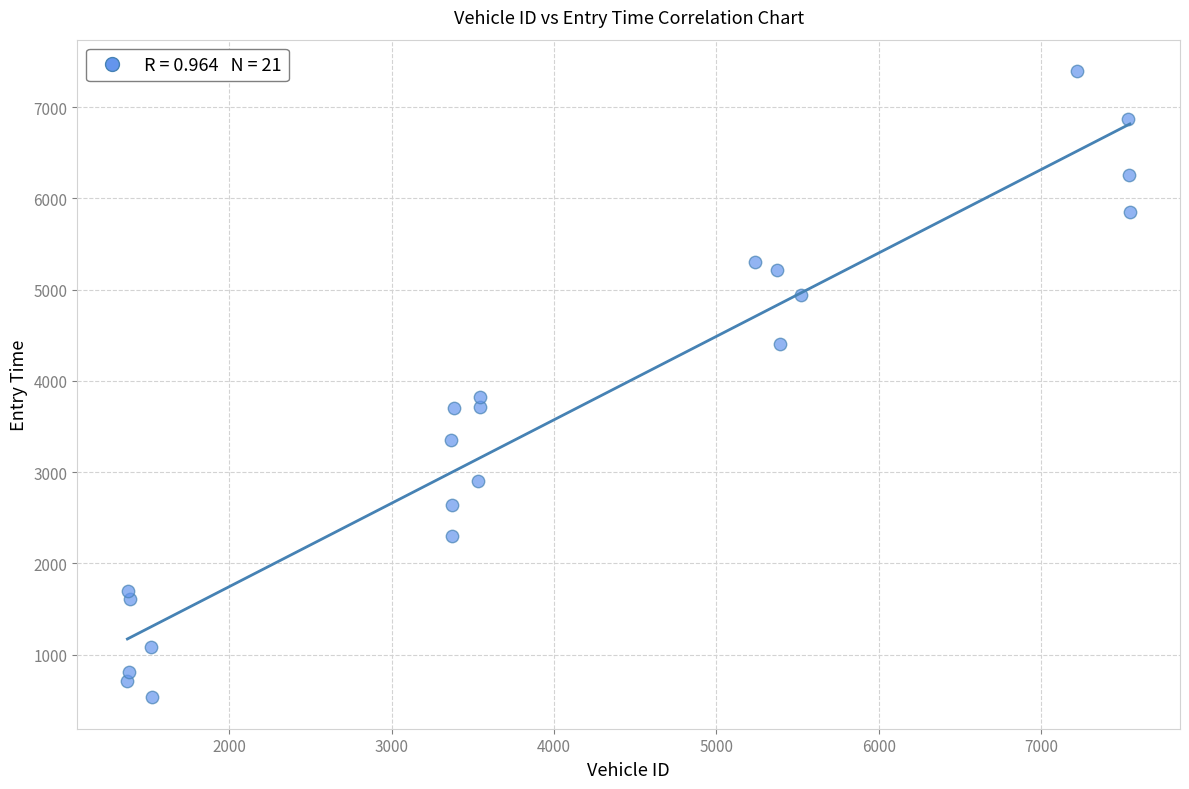

What Y value in the scatter plot is closest to 3964?

3820.2